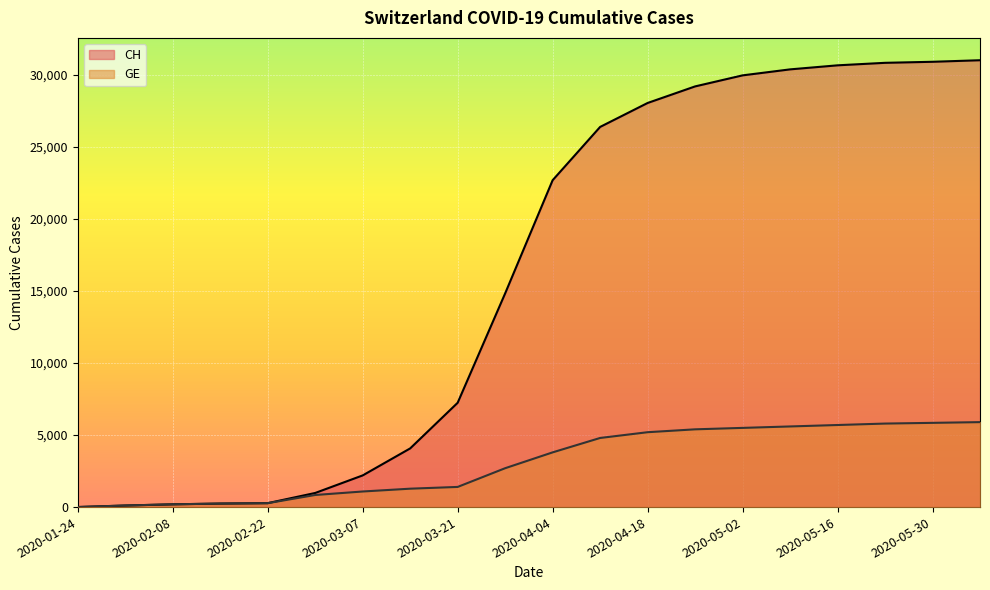

Reading left to right, transcribe all the data shown in this chart.

CH: 2020-01-24=4	2020-02-01=109	2020-02-08=192	2020-02-15=245	2020-02-22=273	2020-02-29=981	2020-03-07=2200	2020-03-14=4075	2020-03-21=7245	2020-03-28=14840	2020-04-04=22700	2020-04-11=26400	2020-04-18=28063	2020-04-25=29214	2020-05-02=29981	2020-05-09=30397	2020-05-16=30678	2020-05-23=30852	2020-05-30=30924	2020-06-06=31032
GE: 2020-01-24=4	2020-02-01=109	2020-02-08=192	2020-02-15=245	2020-02-22=273	2020-02-29=840	2020-03-07=1083	2020-03-14=1278	2020-03-21=1400	2020-03-28=2700	2020-04-04=3800	2020-04-11=4800	2020-04-18=5200	2020-04-25=5400	2020-05-02=5500	2020-05-09=5600	2020-05-16=5700	2020-05-23=5800	2020-05-30=5850	2020-06-06=5900